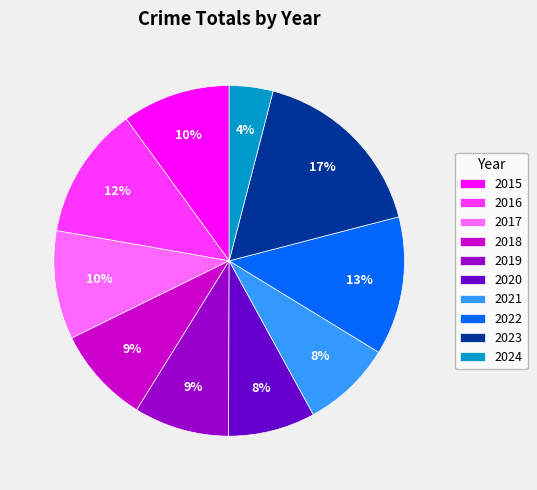

Do 2018 and 2015 together represent more than half of the pie?

No